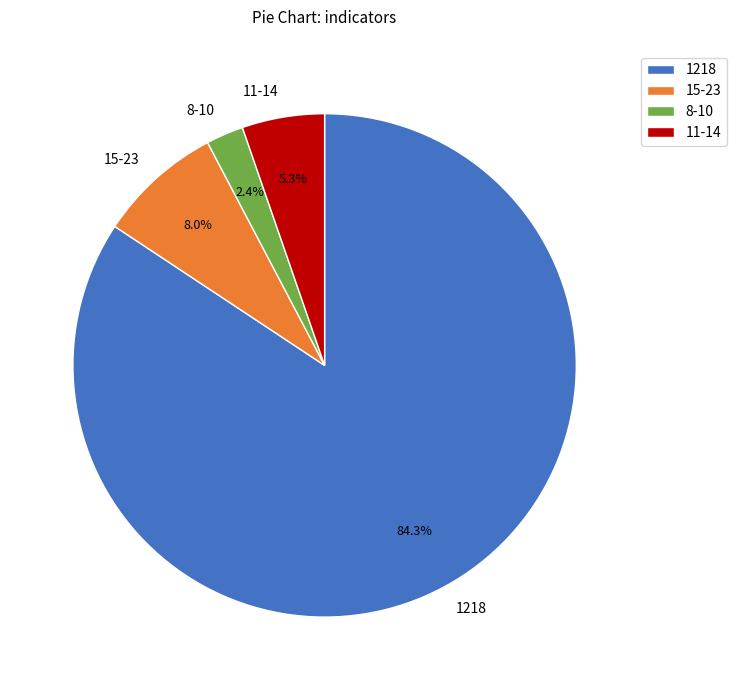

What is the majority slice?

1218